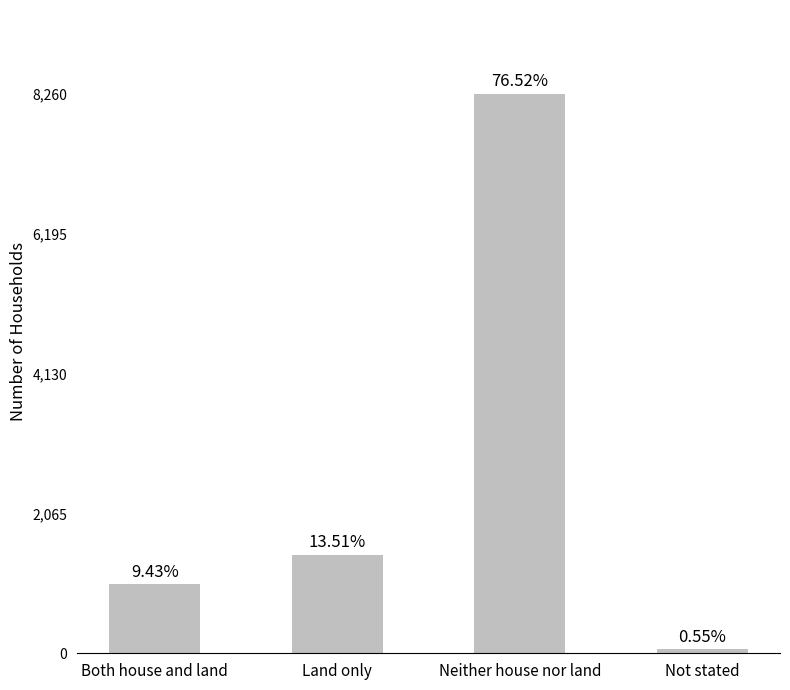

Where does the data first go above 1458?

Neither house nor land